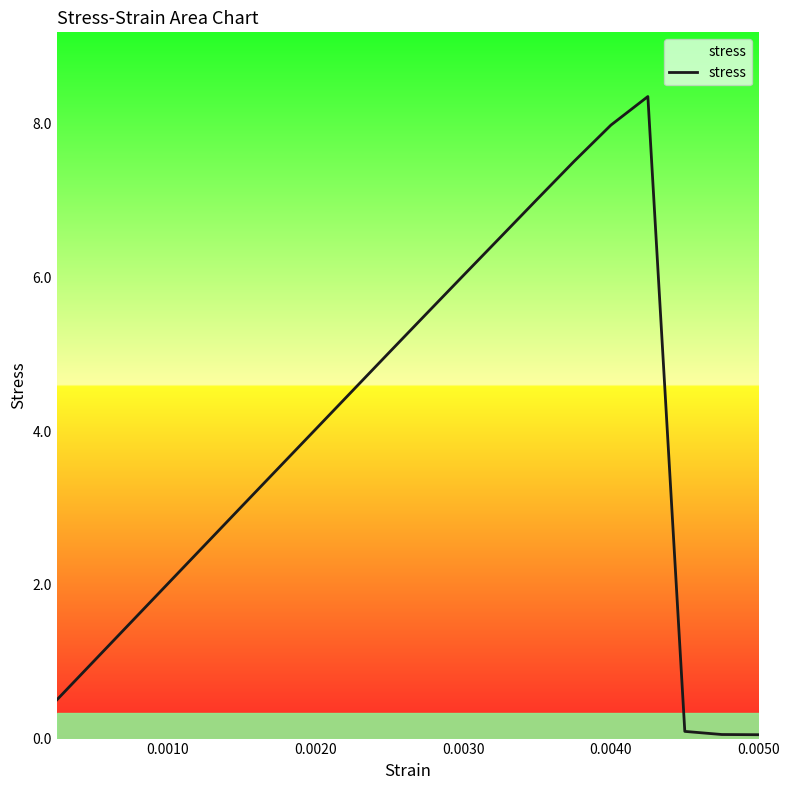

What is the maximum value shown in the chart?

8.4